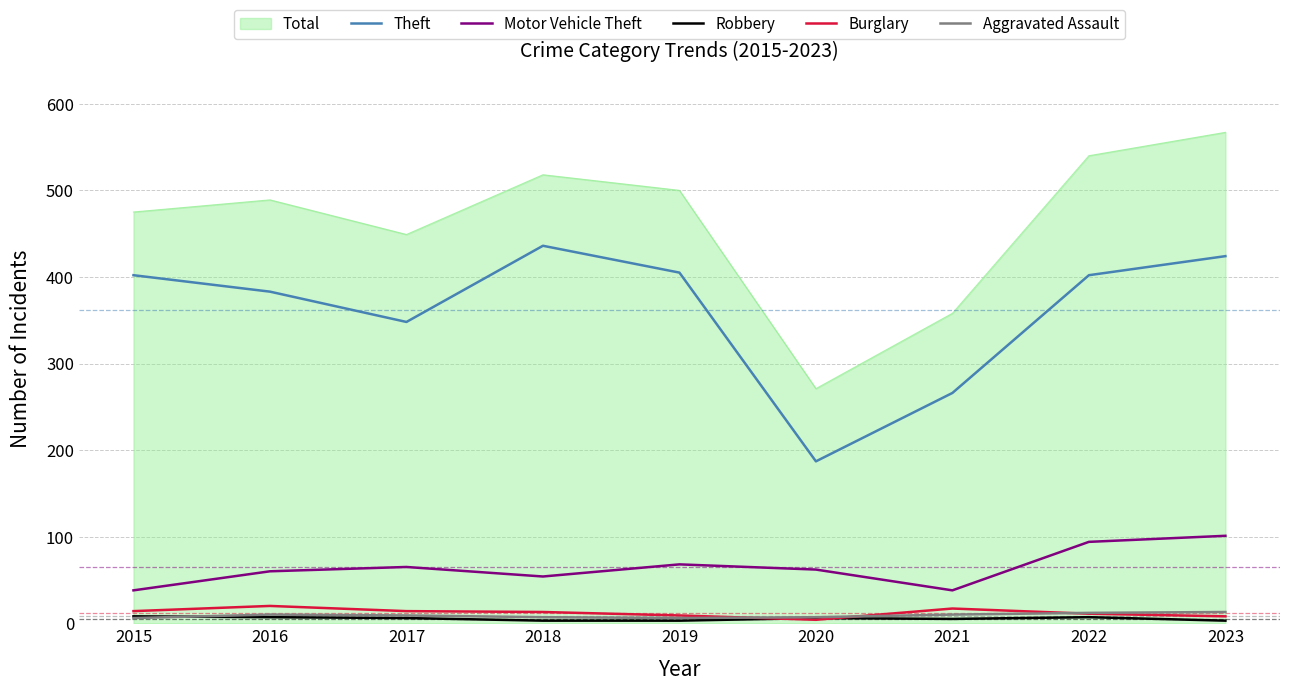

True or false: Motor Vehicle Theft has a value of 65 at 2017.

True